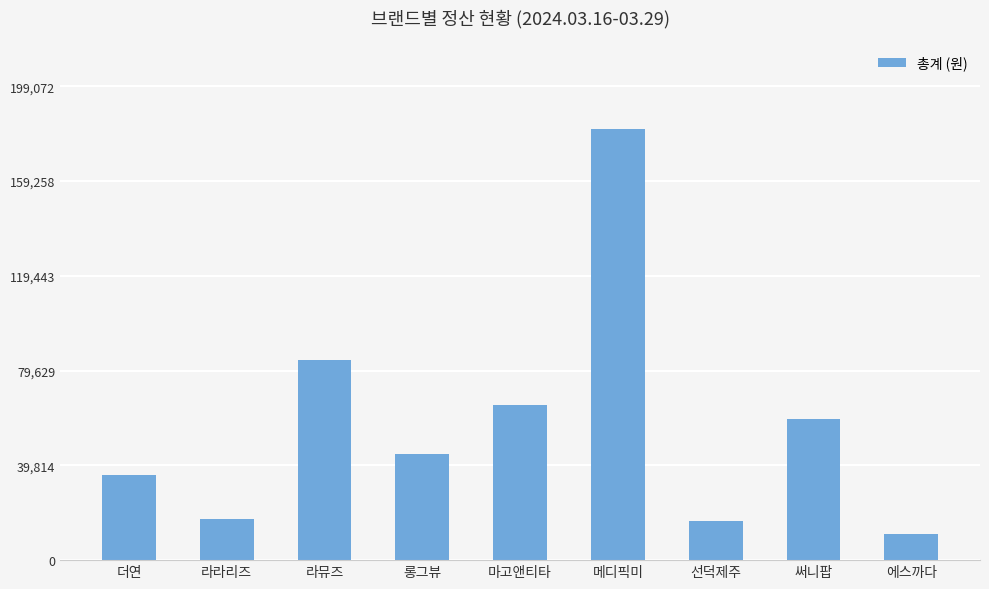

What is the sum of all values?

514773